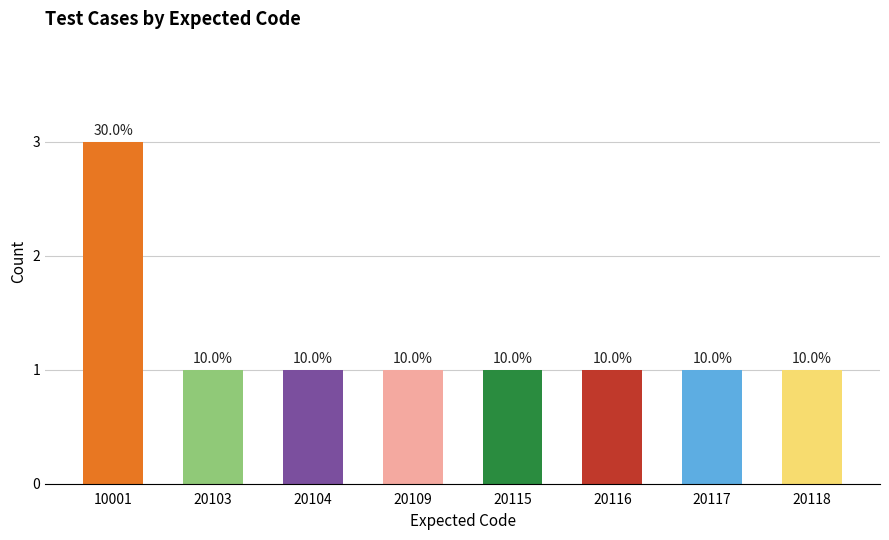

List the labels in order of value, smallest first.

20103, 20104, 20109, 20115, 20116, 20117, 20118, 10001